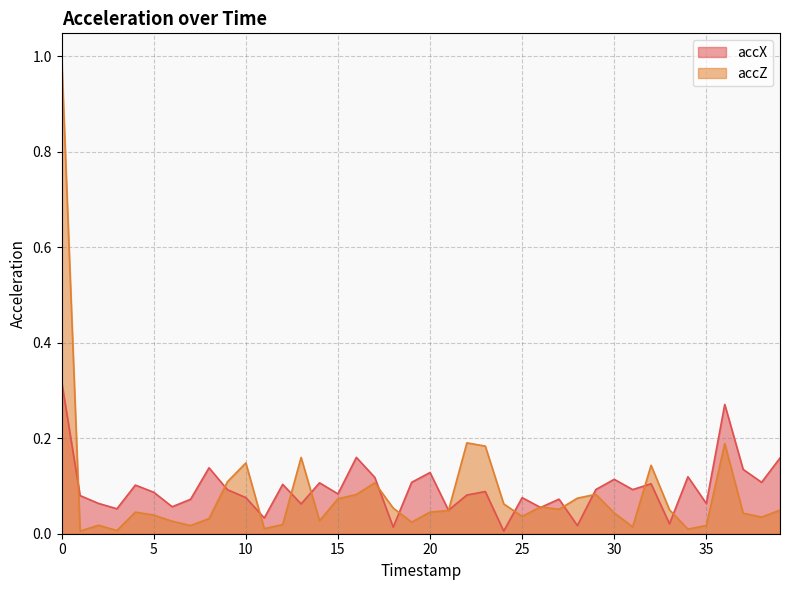

List the series in order of their overall mean, lowest first.

accZ, accX